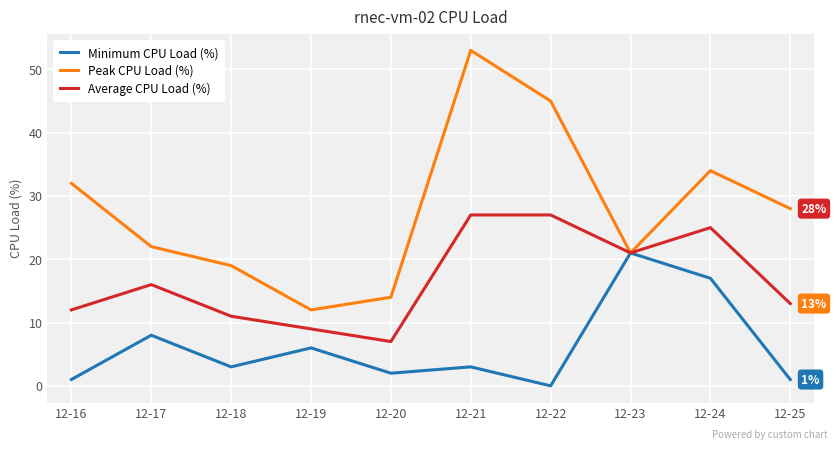

List the series in order of their overall mean, highest first.

Peak CPU Load (%), Average CPU Load (%), Minimum CPU Load (%)